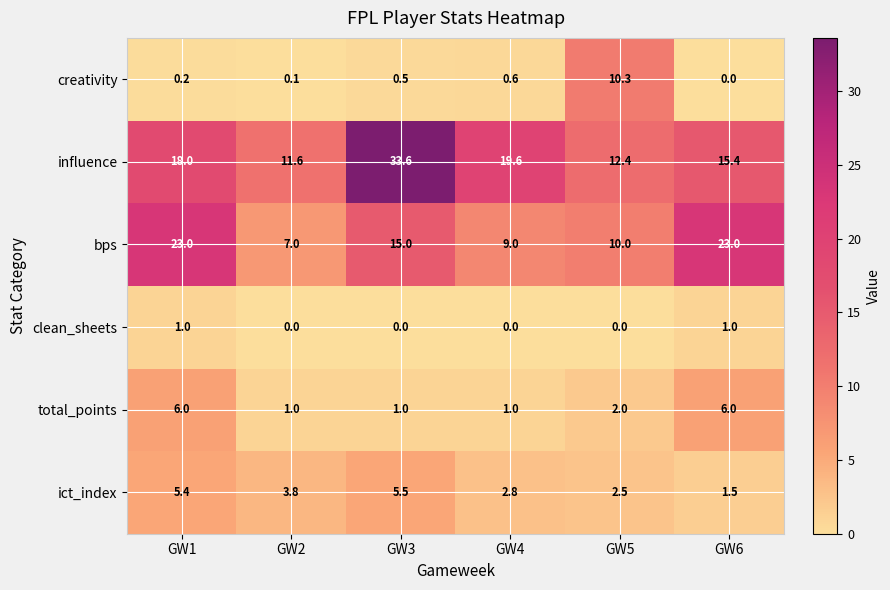

True or false: ict_index has a value of 3.8 at GW2.

True